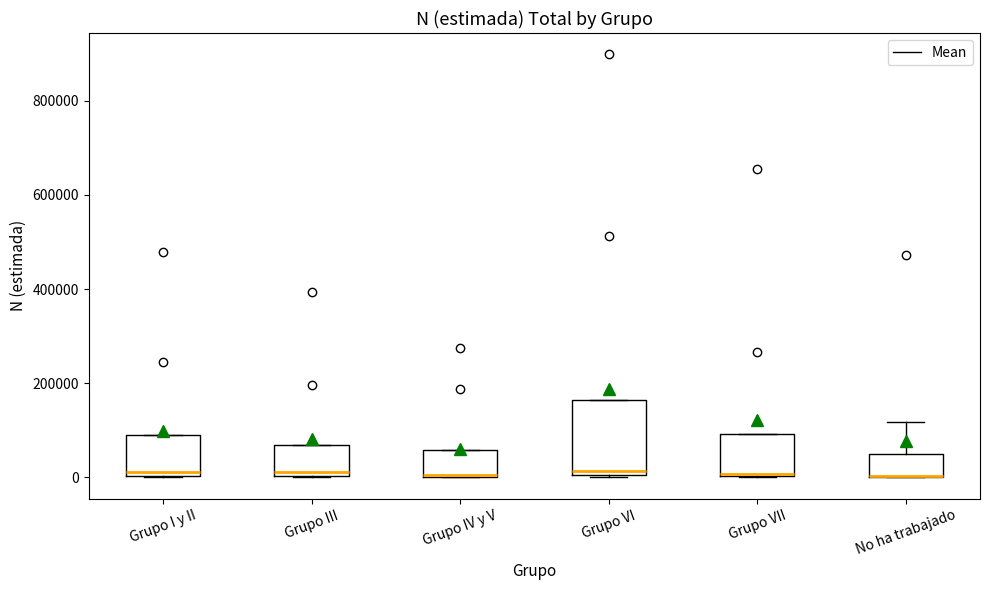

Where is the lower edge of the box for Grupo VI on the y-axis? The values are not printed on the chart, so give them approximately, as read against the axis.

0